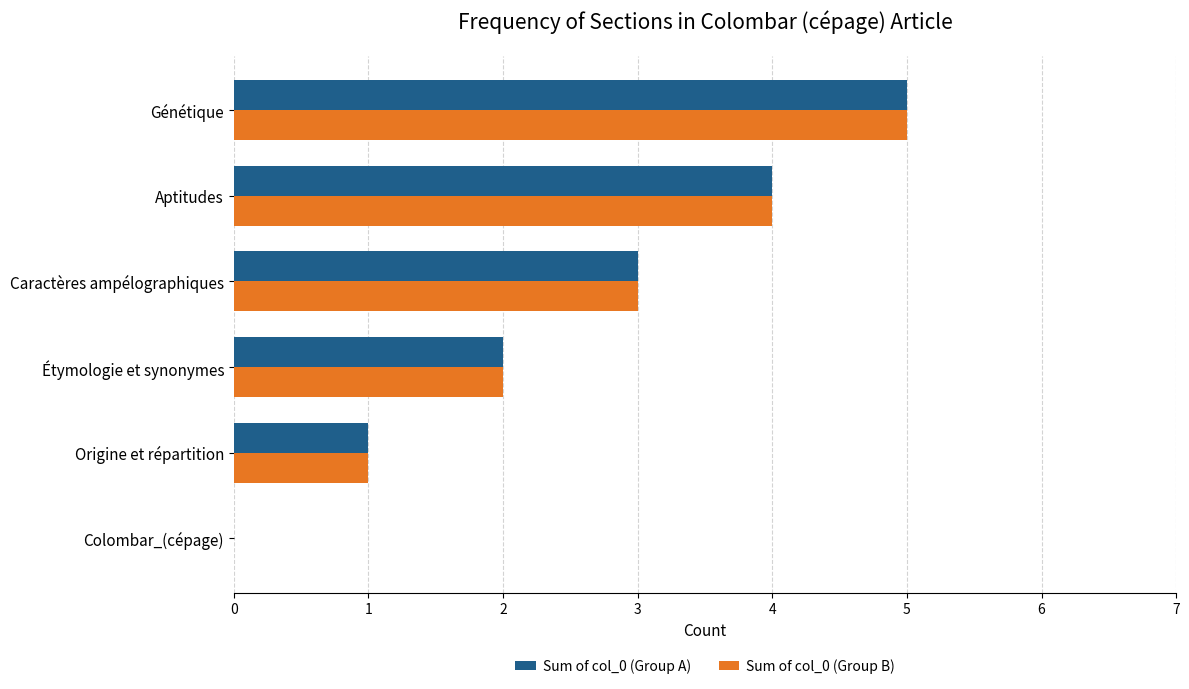

At which label is Sum of col_0 (Group A) closest to 2?

Étymologie et synonymes